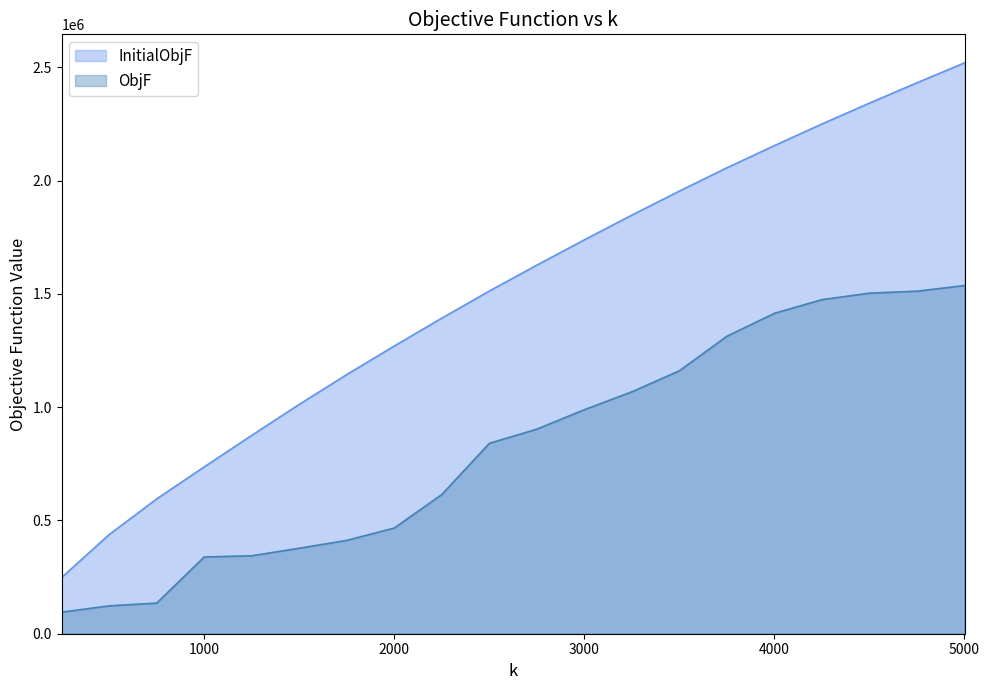

Between 3500 and 4750, which is larger?

4750